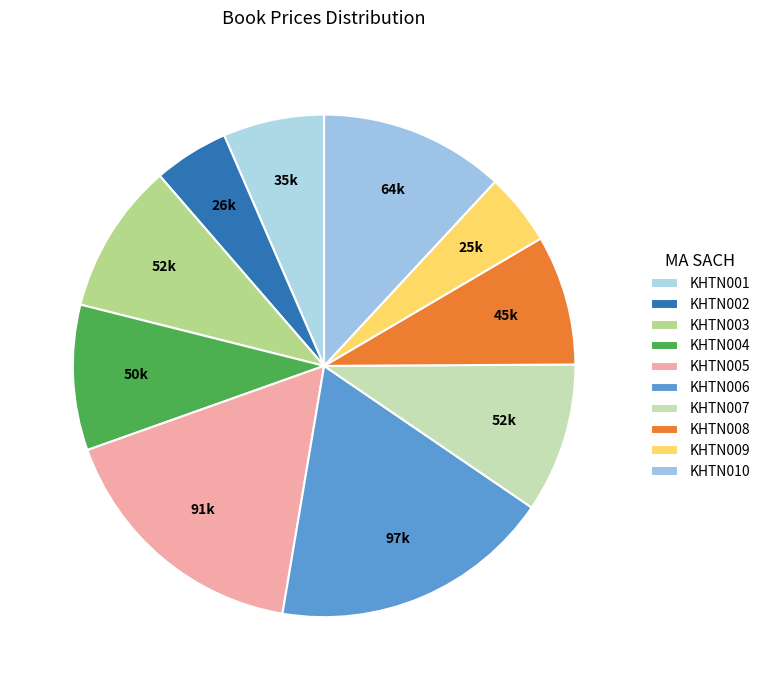

What is the change in value from KHTN004 to KHTN009?

-25400